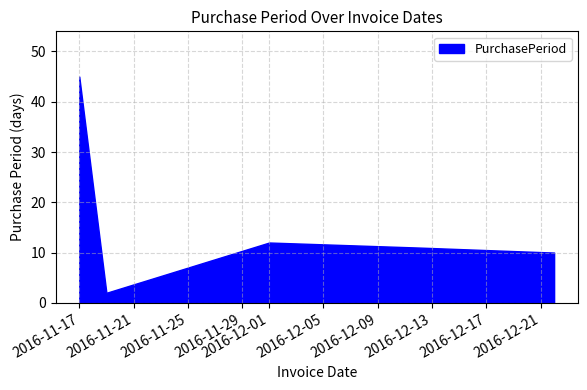

Rank the categories by value from lowest to highest.

2016-11-19, 2016-12-22, 2016-12-12, 2016-12-01, 2016-11-17